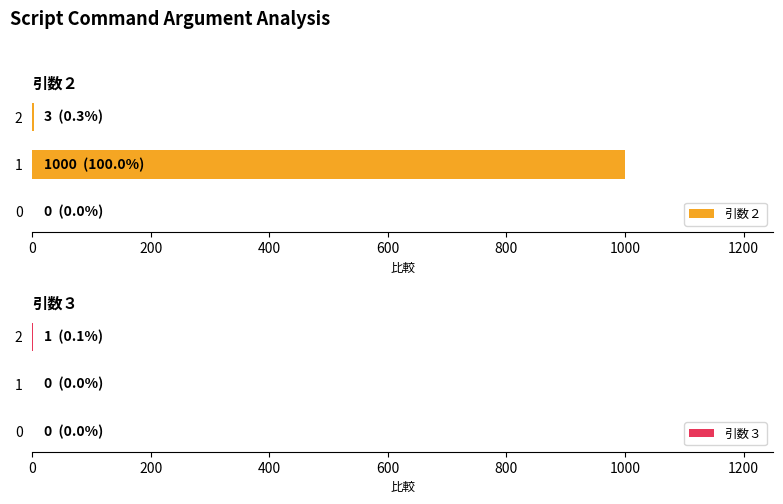

Is it true that 引数２ equals 0 at 0?

True